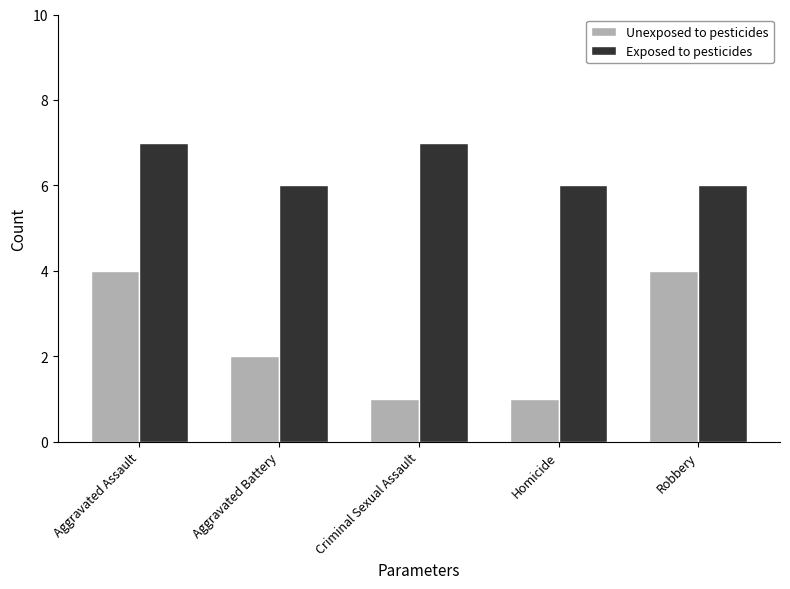

What is the sum of the Unexposed to pesticides values at Criminal Sexual Assault and Robbery?

5